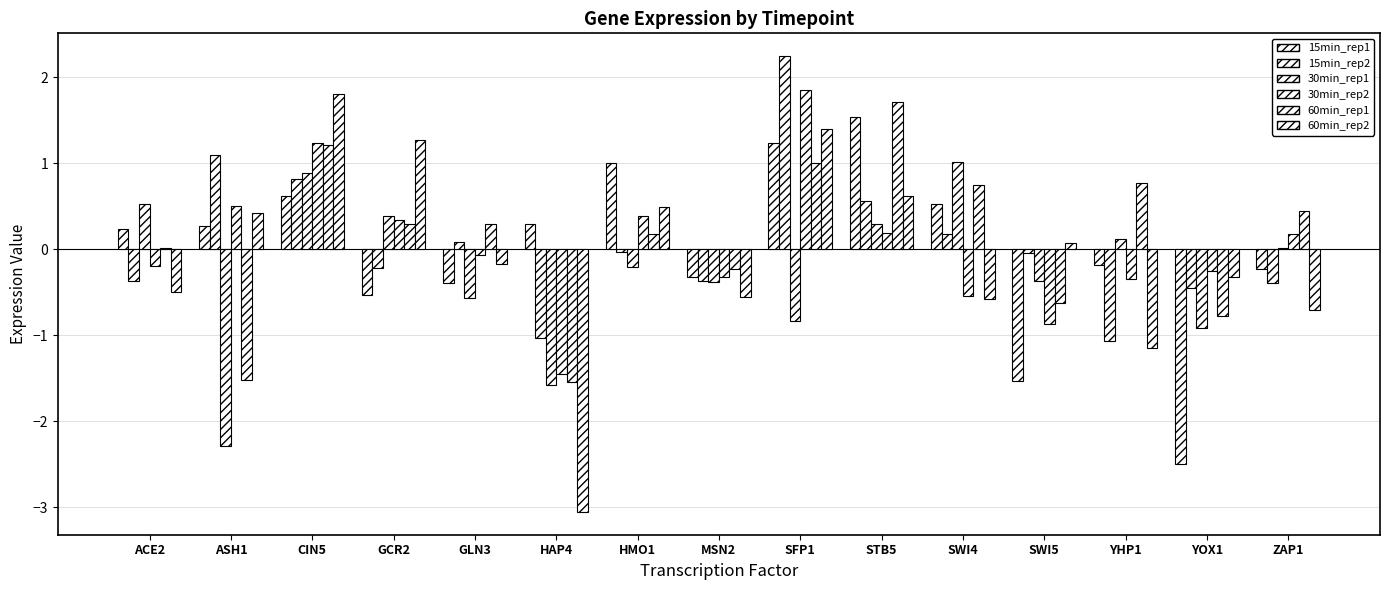

How many groups of bars are there?

15